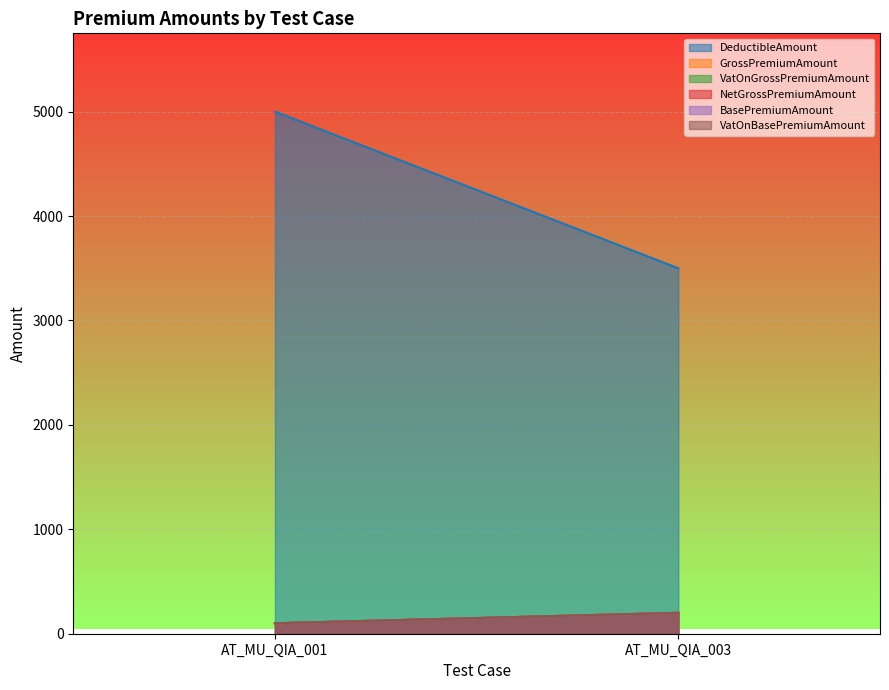

Is the value of NetGrossPremiumAmount at AT_MU_QIA_001 greater than the value of BasePremiumAmount at AT_MU_QIA_001?

No